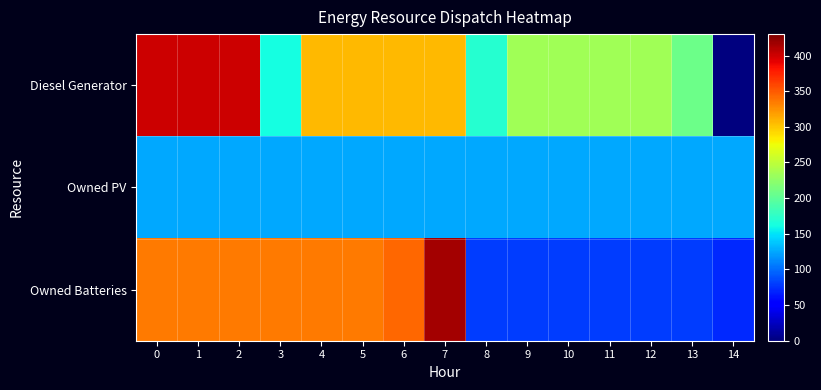

What is the greatest value displayed?

415